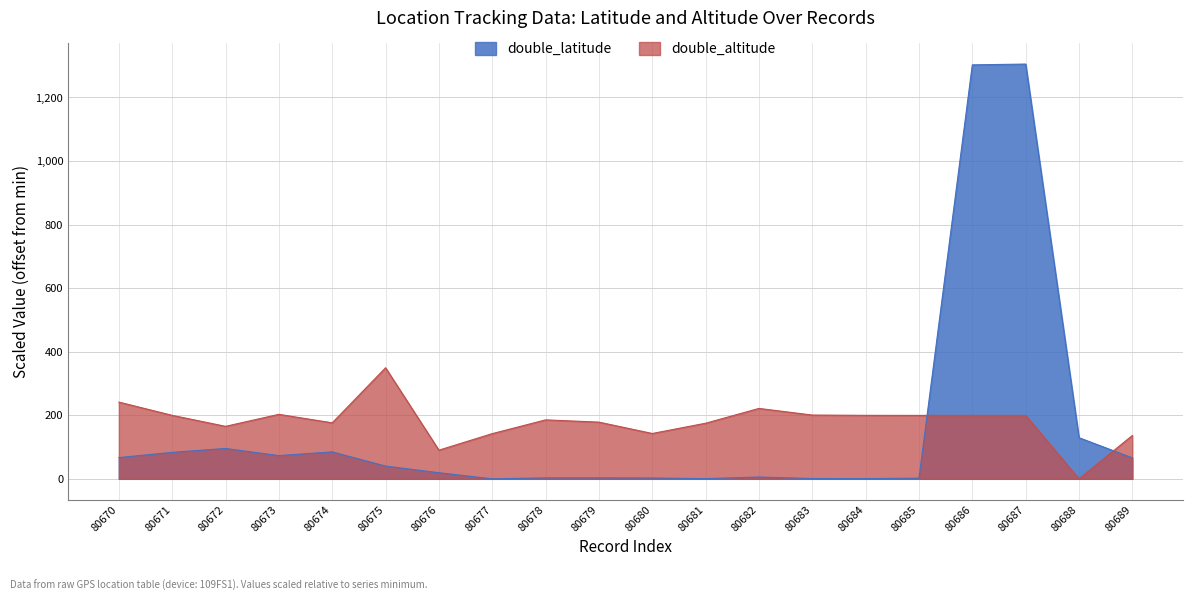

List the labels in order of double_altitude value, smallest first.

80688, 80676, 80689, 80677, 80680, 80672, 80681, 80674, 80679, 80678, 80685, 80686, 80687, 80671, 80684, 80683, 80673, 80682, 80670, 80675